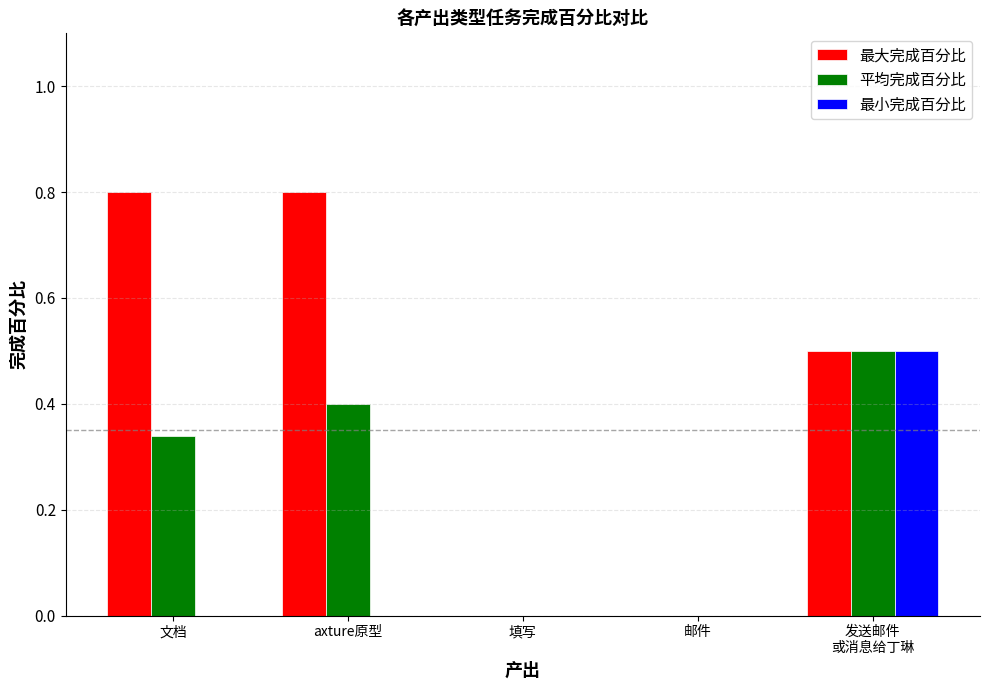

The value of 平均完成百分比 at axture原型 is 0.6. True or false?

False